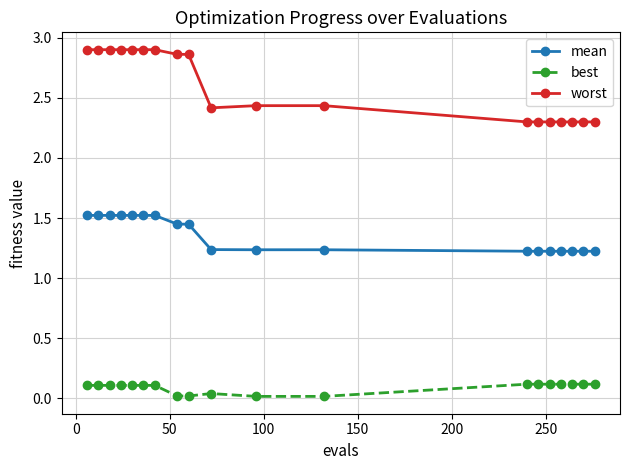

What is the sum of all mean values?

25.8